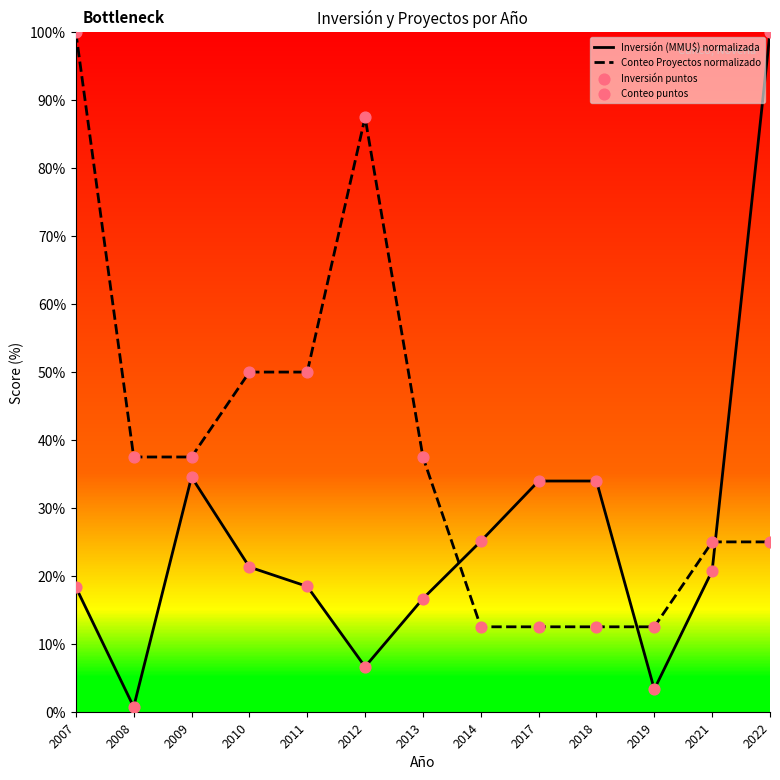

Which series has the widest spread of Y values?

Inversión (MMU$) normalizada